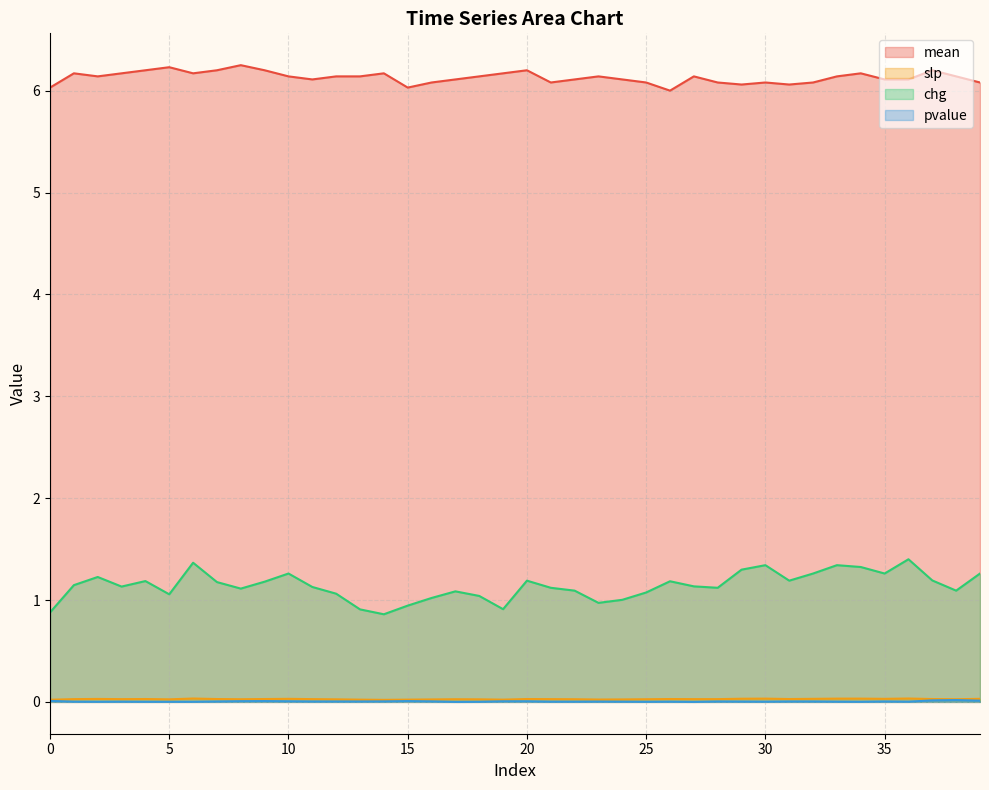

Count the mean values in the range 6 to 7.

40